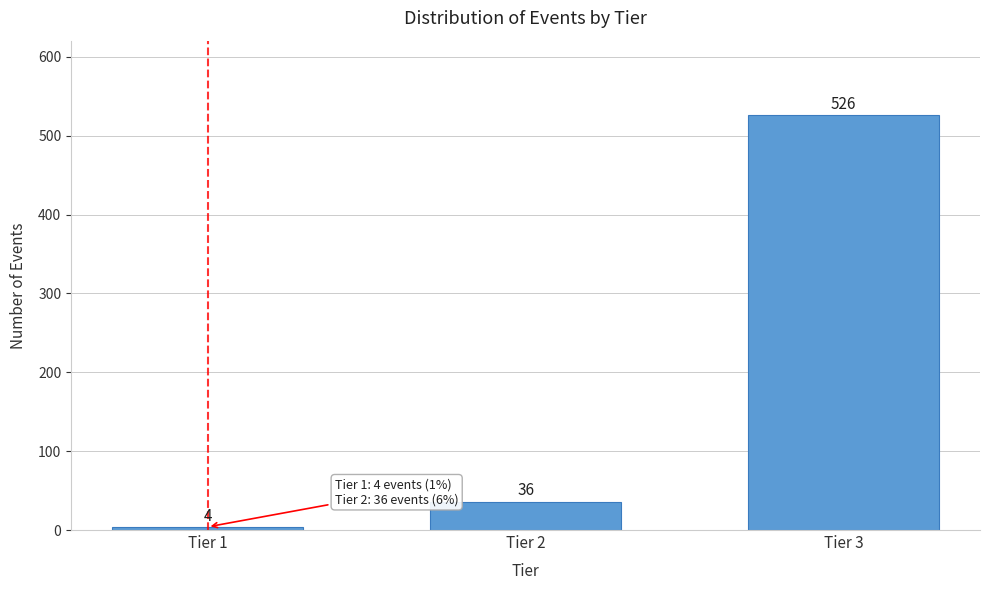

Reading left to right, list all the values displayed in this chart.

4	36	526